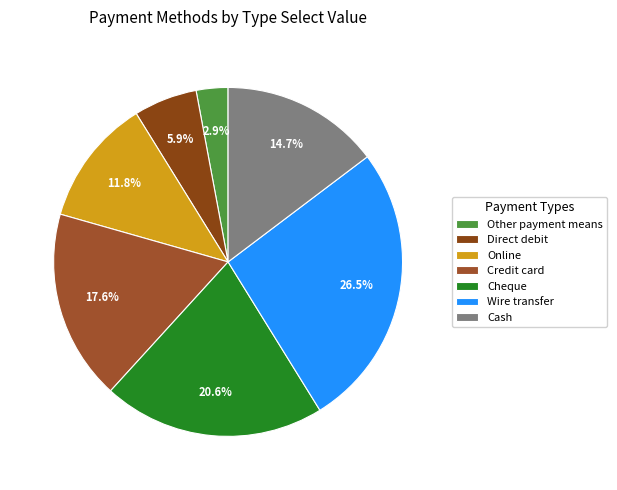

Which category has the biggest portion of the pie?

Wire transfer